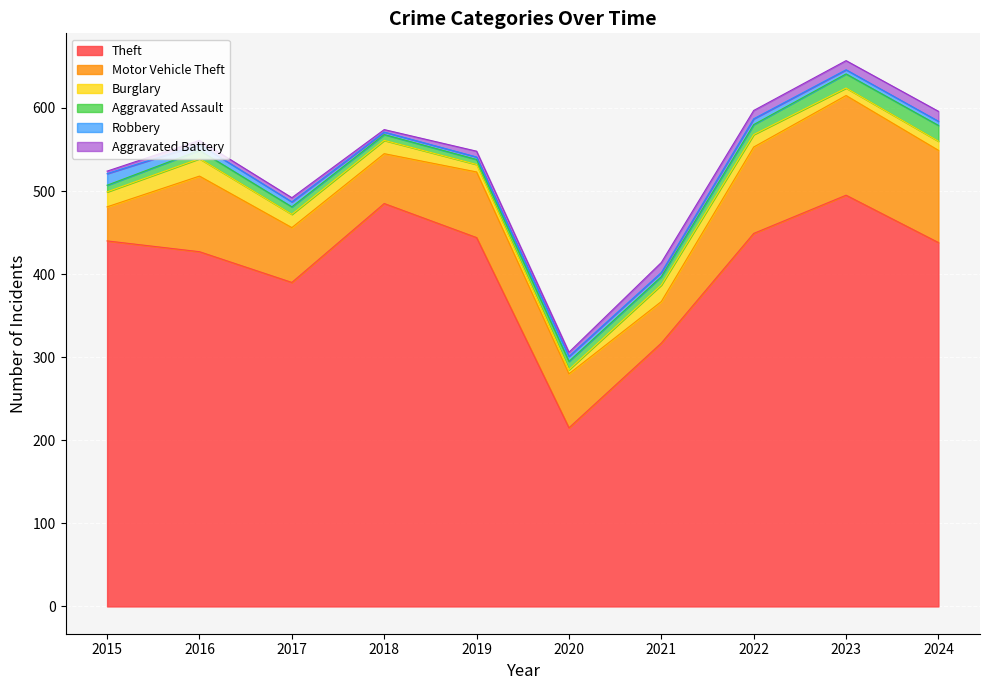

What is the spread (max minus min) of values at 2017?

385